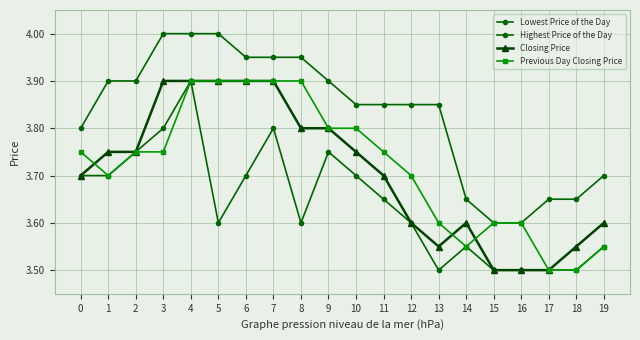

Where is Previous Day Closing Price nearest to the value 3?

17